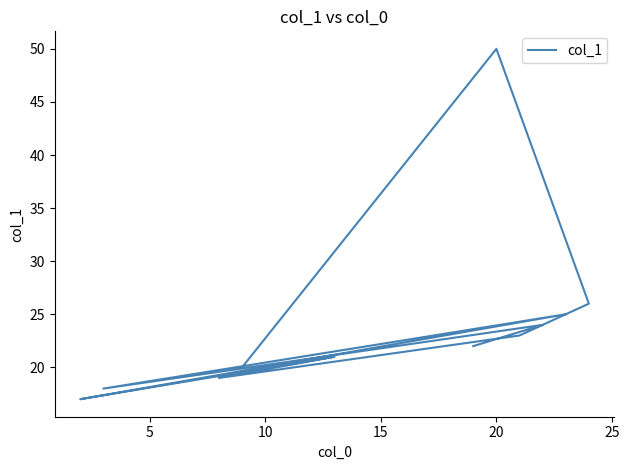

What is the smallest value displayed?

17